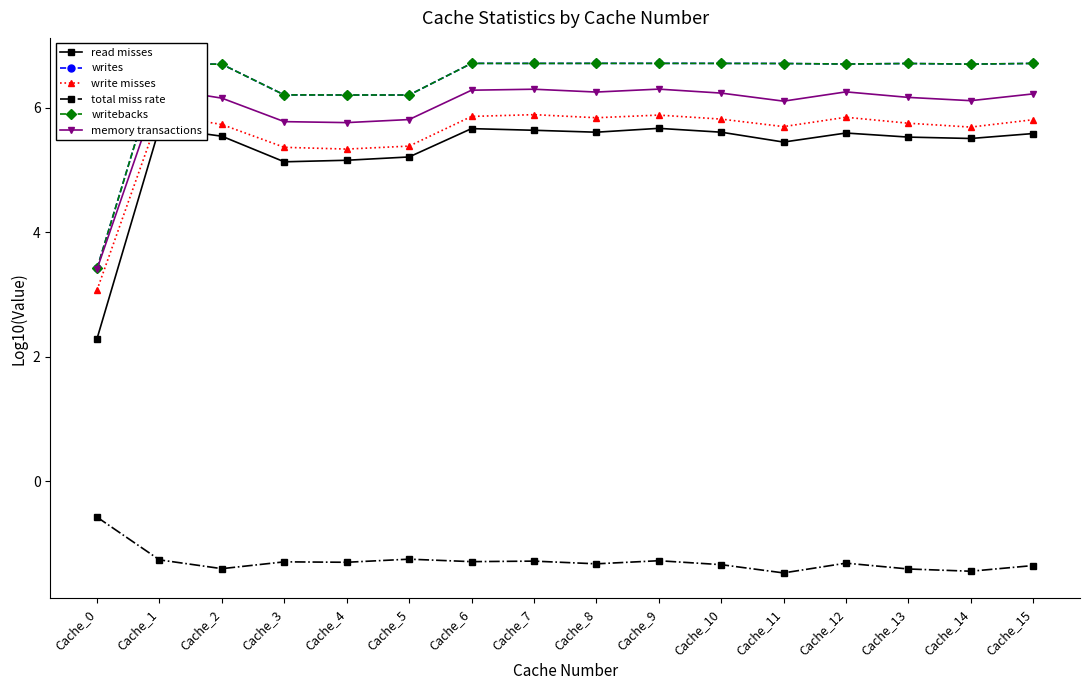

True or false: write misses has a value of 1.2 at Cache_4.

False